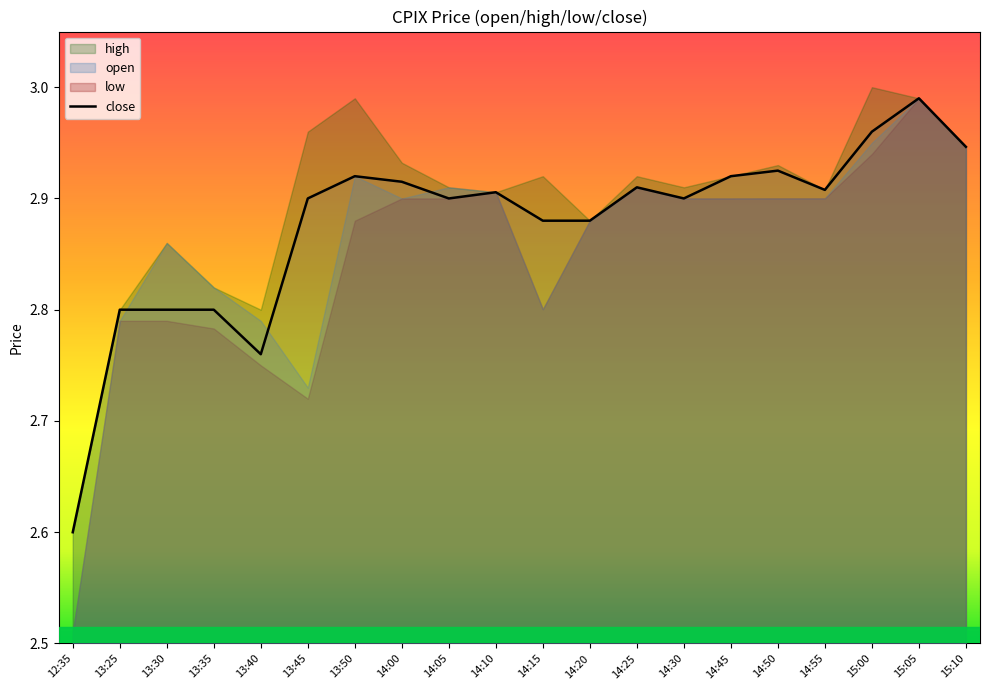

Reading left to right, transcribe all the data shown in this chart.

12:35=2.6	13:25=2.8	13:30=2.8	13:35=2.8	13:40=2.8	13:45=2.9	13:50=2.9	14:00=2.9	14:05=2.9	14:10=2.9	14:15=2.9	14:20=2.9	14:25=2.9	14:30=2.9	14:45=2.9	14:50=2.9	14:55=2.9	15:00=3.0	15:05=3.0	15:10=2.9